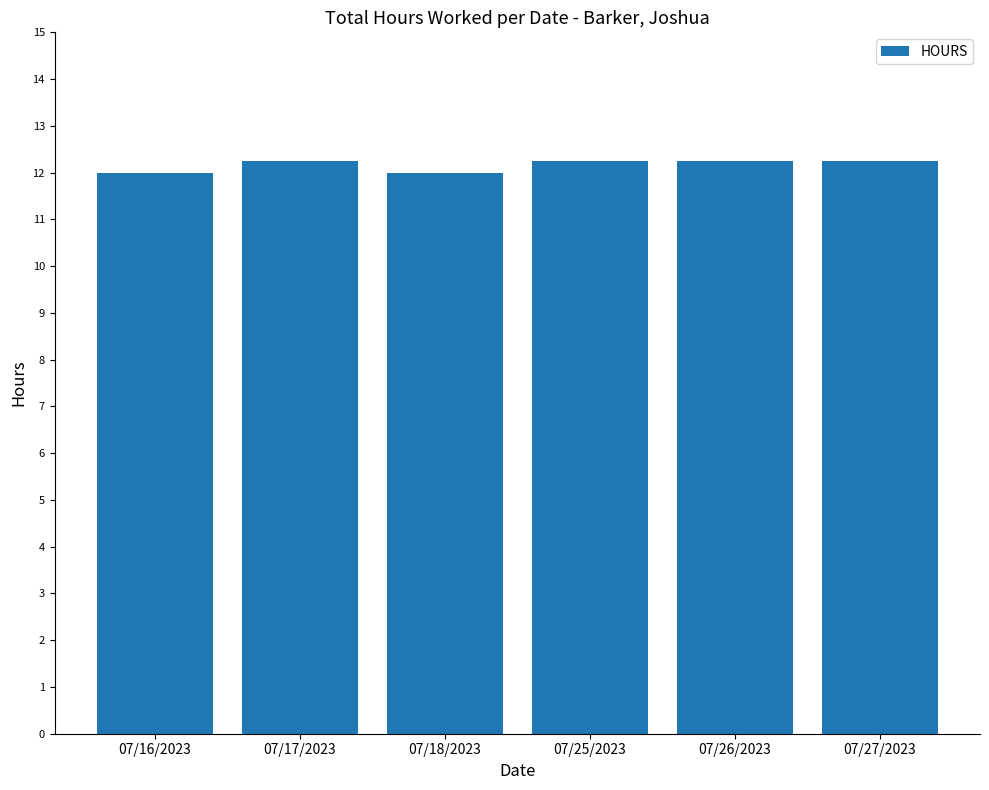

What is the sum of the values at 07/26/2023 and 07/27/2023?

24.5